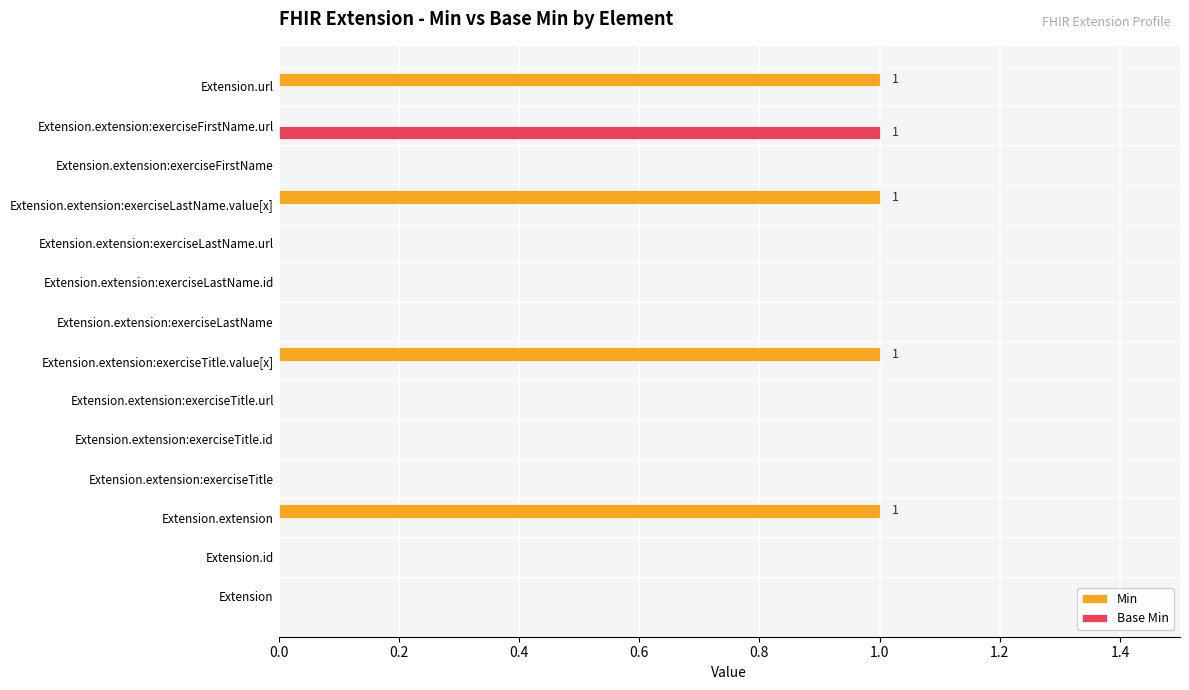

Which series has the largest total across all categories?

Min